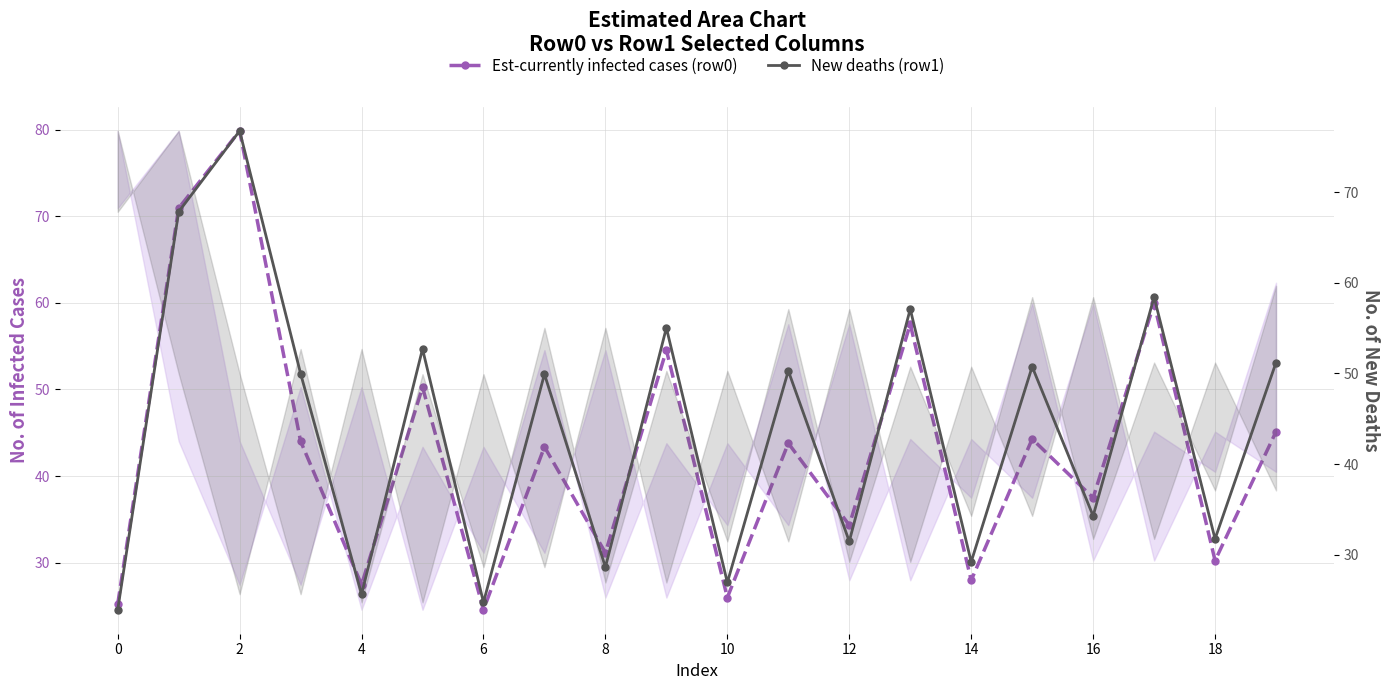

What is the value of the New deaths (row1) point at the 10th from the left?

55.0